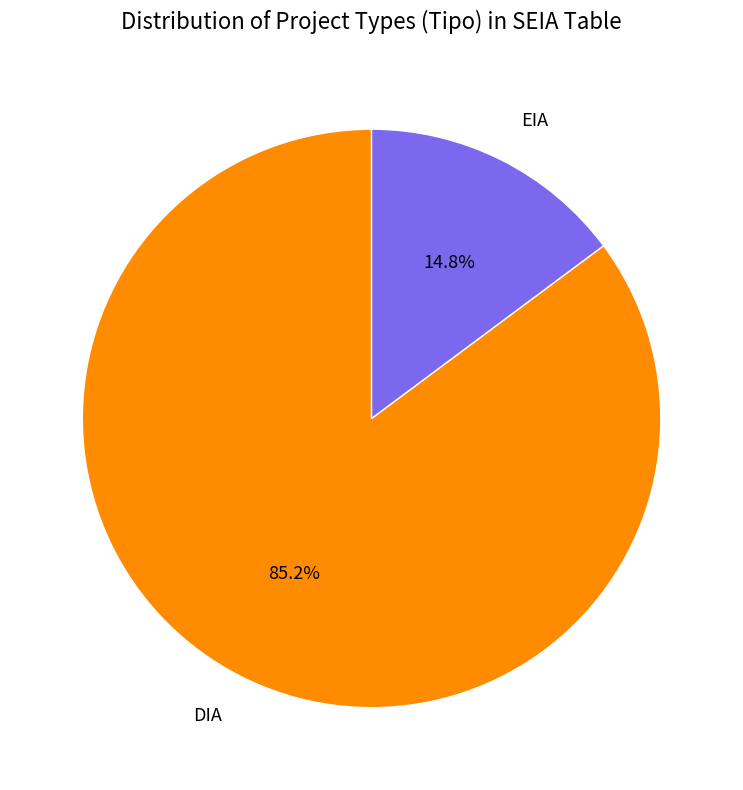

Rank the categories by value from highest to lowest.

DIA, EIA